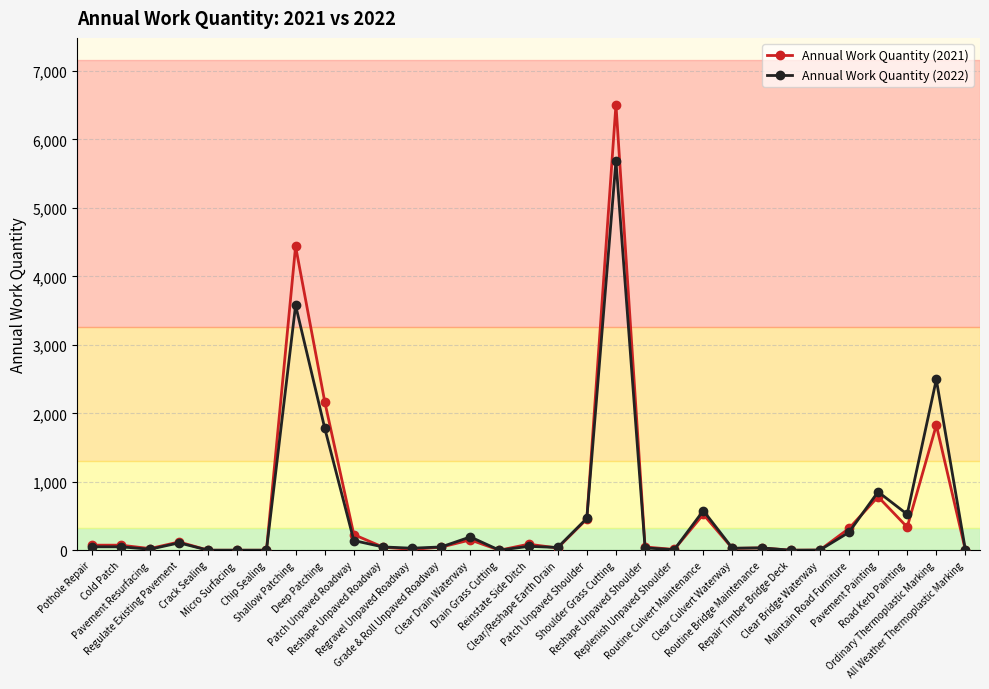

Which series has the widest spread of values?

Annual Work Quantity (2021)